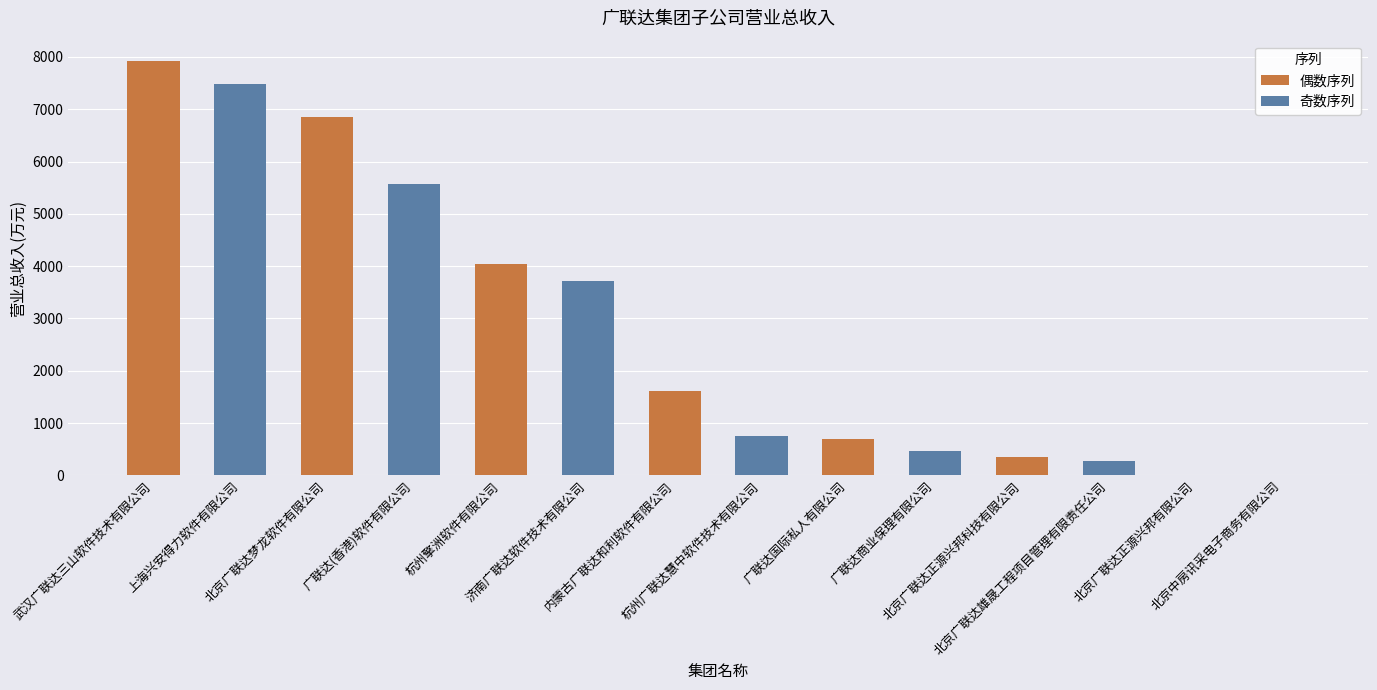

Which series has the largest total across all categories?

偶数序列